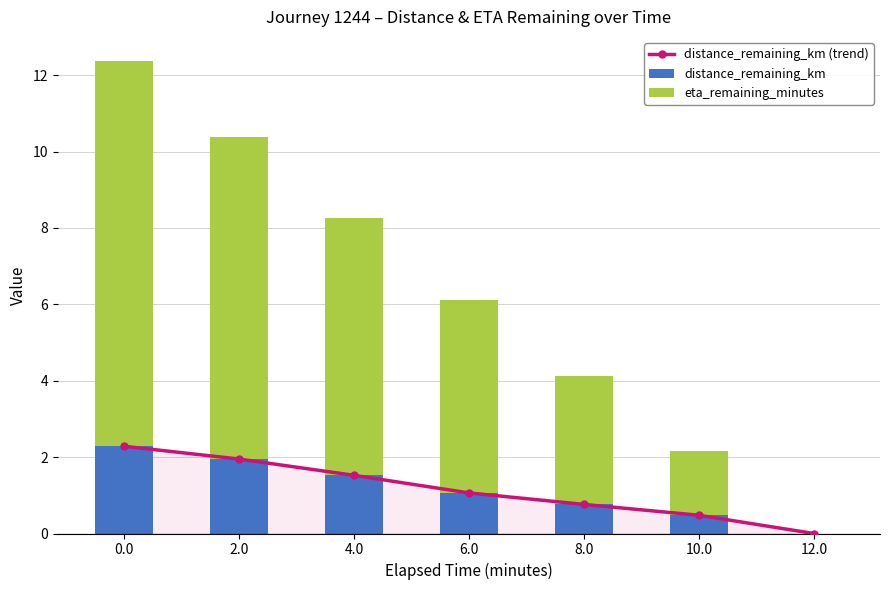

What is the difference between the maximum and second lowest values in the distance_remaining_km series?

1.8